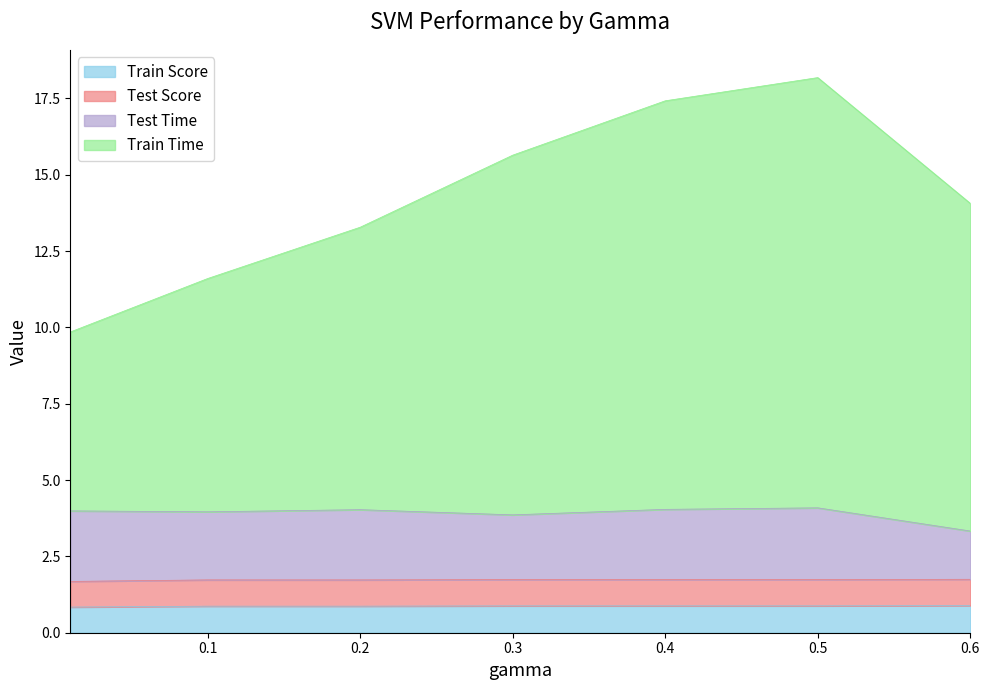

What are all the series names shown in the legend?

Train Score, Test Score, Test Time, Train Time